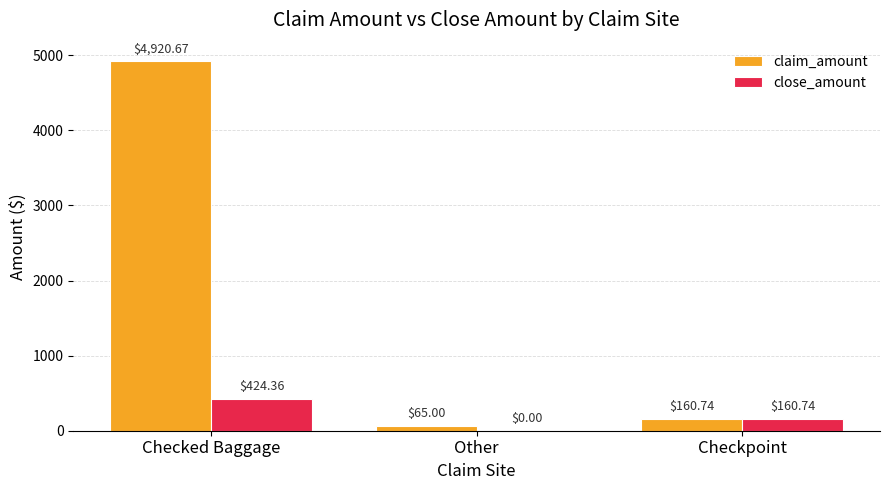

Which series changed the most between Checked Baggage and Checkpoint?

claim_amount